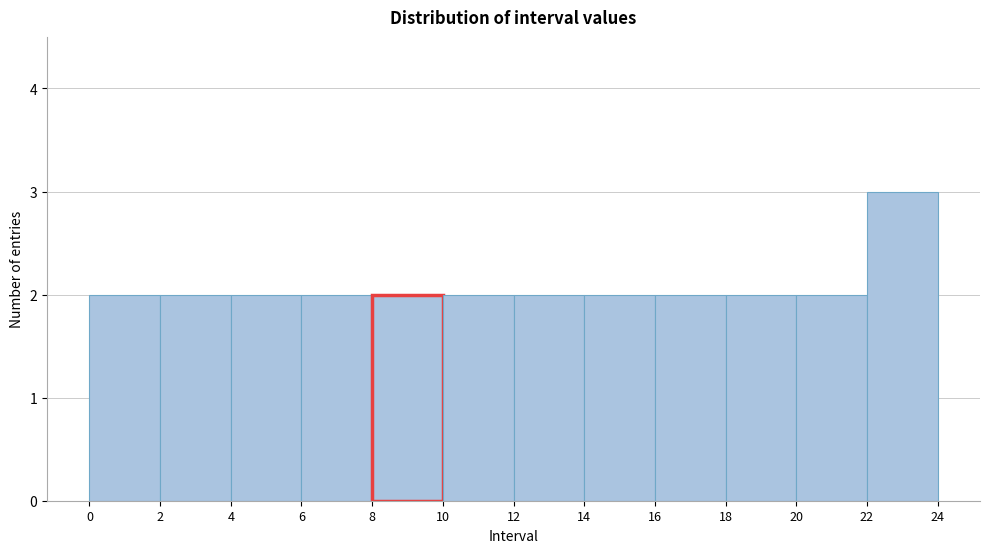

Reading left to right, list every bar in this chart as the range it spans on the x-axis followed by its height. The values are not printed on the chart, so give them approximately, as read against the axis.

0 to 2: 2
2 to 4: 2
4 to 6: 2
6 to 8: 2
8 to 10: 2
10 to 12: 2
12 to 14: 2
14 to 16: 2
16 to 18: 2
18 to 20: 2
20 to 22: 2
22 to 24: 3